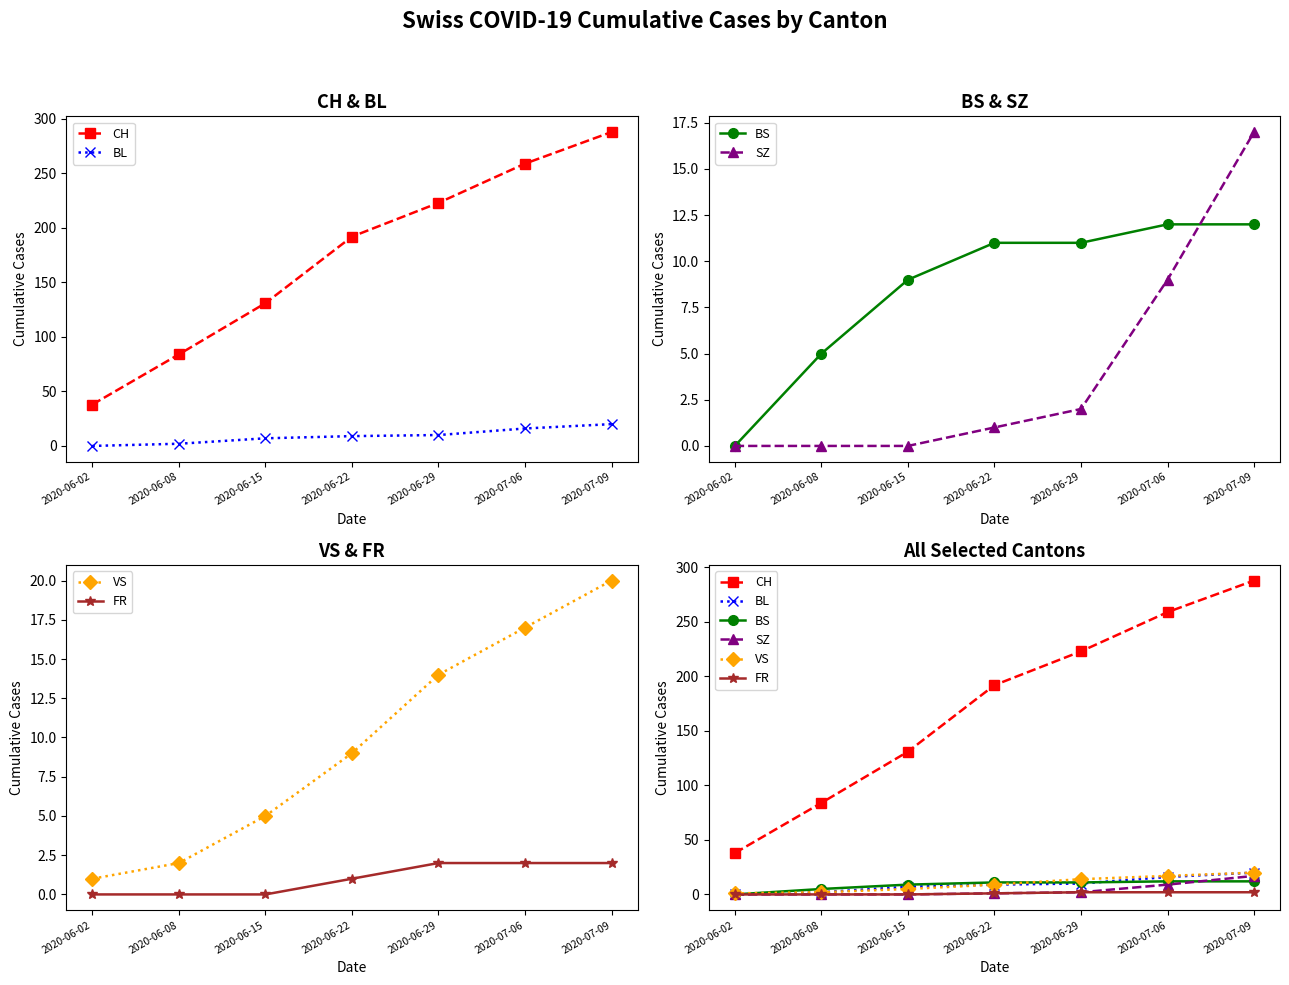

At which category is the sum across all series the highest?

2020-07-09